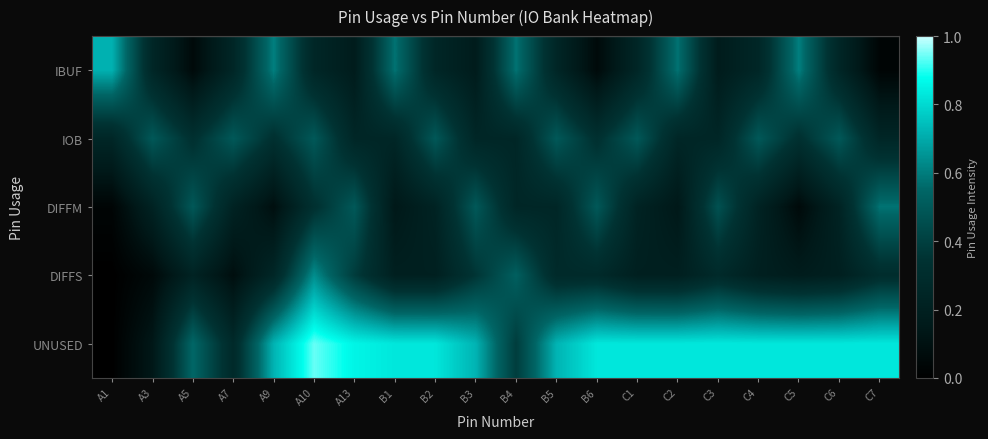

Reading left to right, what are all the values shown in this chart?

IBUF: A1=0.7	A3=0.3	A5=0.1	A7=0.3	A9=0.6	A10=0.3	A13=0.2	B1=0.6	B2=0.3	B3=0.2	B4=0.6	B5=0.2	B6=0.1	C1=0.2	C2=0.6	C3=0.2	C4=0.3	C5=0.6	C6=0.2	C7=0.0
IOB: A1=0.3	A3=0.5	A5=0.3	A7=0.5	A9=0.3	A10=0.5	A13=0.3	B1=0.3	B2=0.5	B3=0.3	B4=0.3	B5=0.5	B6=0.3	C1=0.5	C2=0.3	C3=0.2	C4=0.5	C5=0.3	C6=0.5	C7=0.2
DIFFM: A1=0.0	A3=0.2	A5=0.5	A7=0.2	A9=0.1	A10=0.3	A13=0.5	B1=0.1	B2=0.2	B3=0.5	B4=0.3	B5=0.3	B6=0.5	C1=0.2	C2=0.1	C3=0.5	C4=0.2	C5=0.1	C6=0.2	C7=0.6
DIFFS: A1=0.0	A3=0.1	A5=0.2	A7=0.1	A9=0.3	A10=0.6	A13=0.4	B1=0.2	B2=0.2	B3=0.4	B4=0.5	B5=0.3	B6=0.3	C1=0.2	C2=0.2	C3=0.3	C4=0.2	C5=0.2	C6=0.2	C7=0.3
UNUSED: A1=0.0	A3=0.1	A5=0.6	A7=0.3	A9=0.7	A10=0.9	A13=0.9	B1=0.8	B2=0.8	B3=0.7	B4=0.4	B5=0.7	B6=0.8	C1=0.8	C2=0.8	C3=0.8	C4=0.8	C5=0.8	C6=0.8	C7=0.8